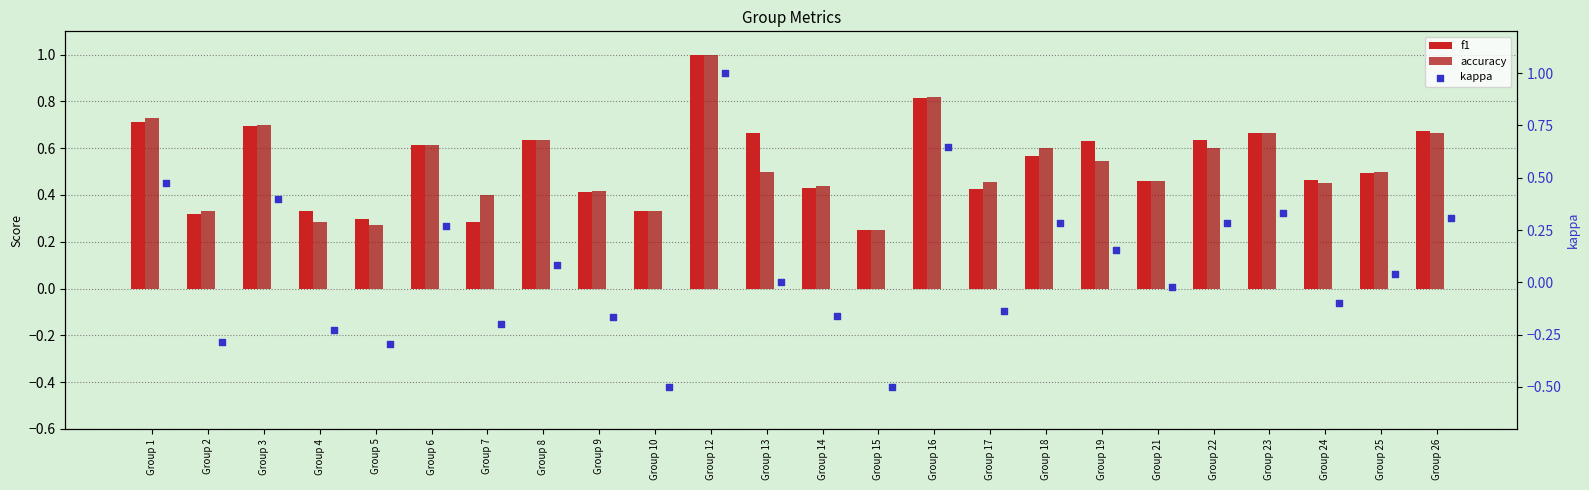

Which series has the widest spread of Y values?

kappa